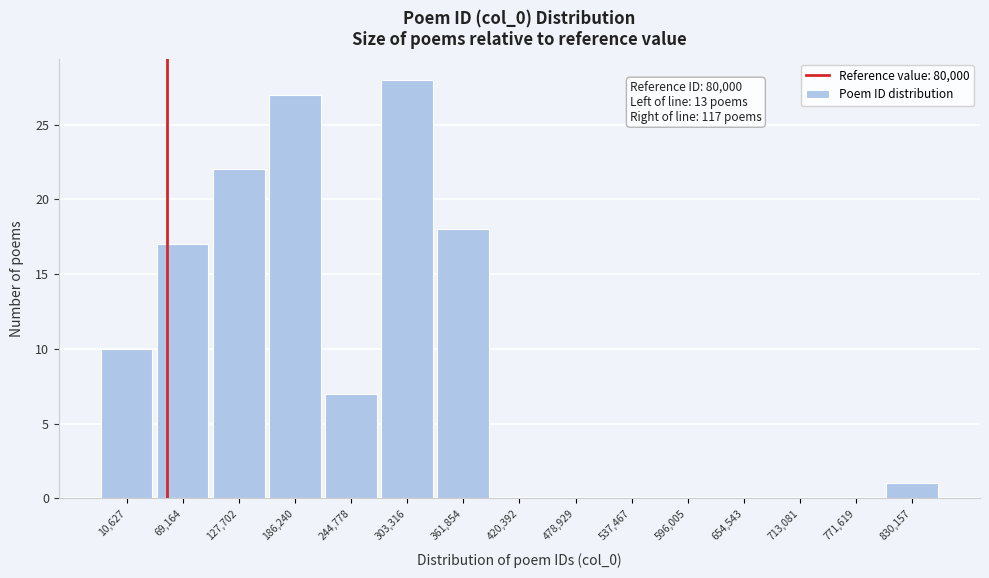

What is the sum of all values?

130